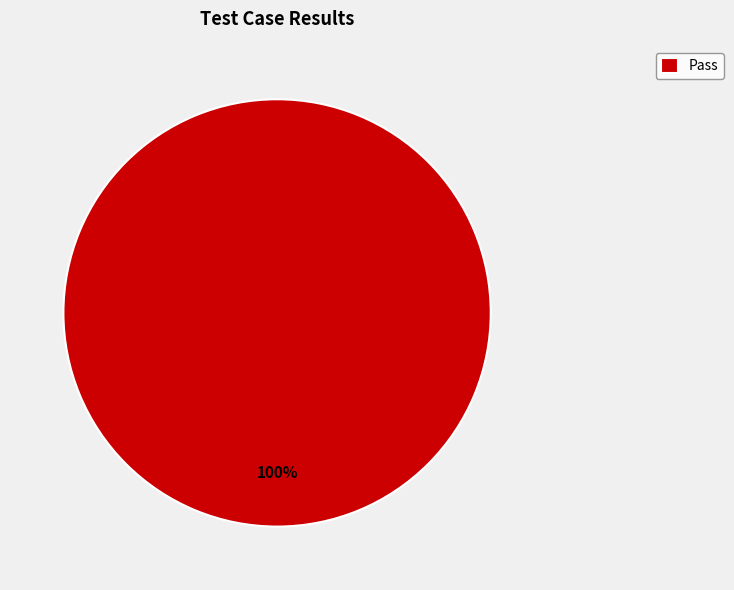

Is there a majority slice in this chart?

Yes